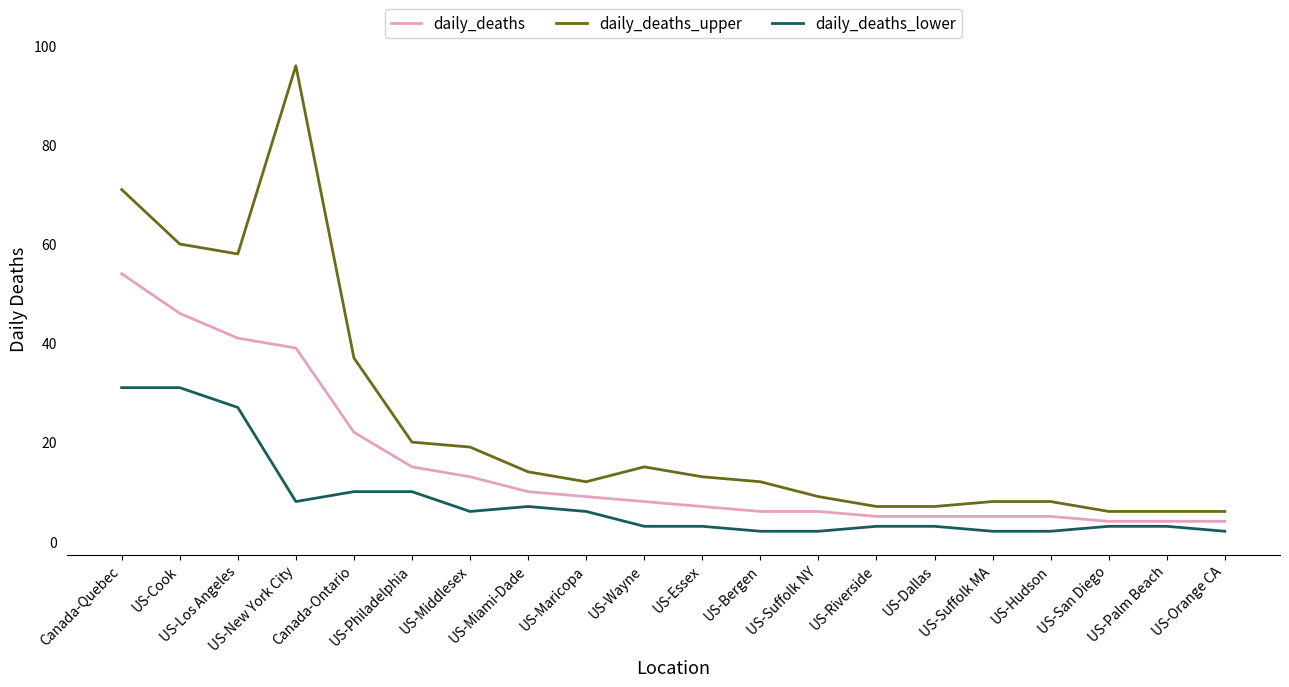

Which series has the largest total across all categories?

daily_deaths_upper